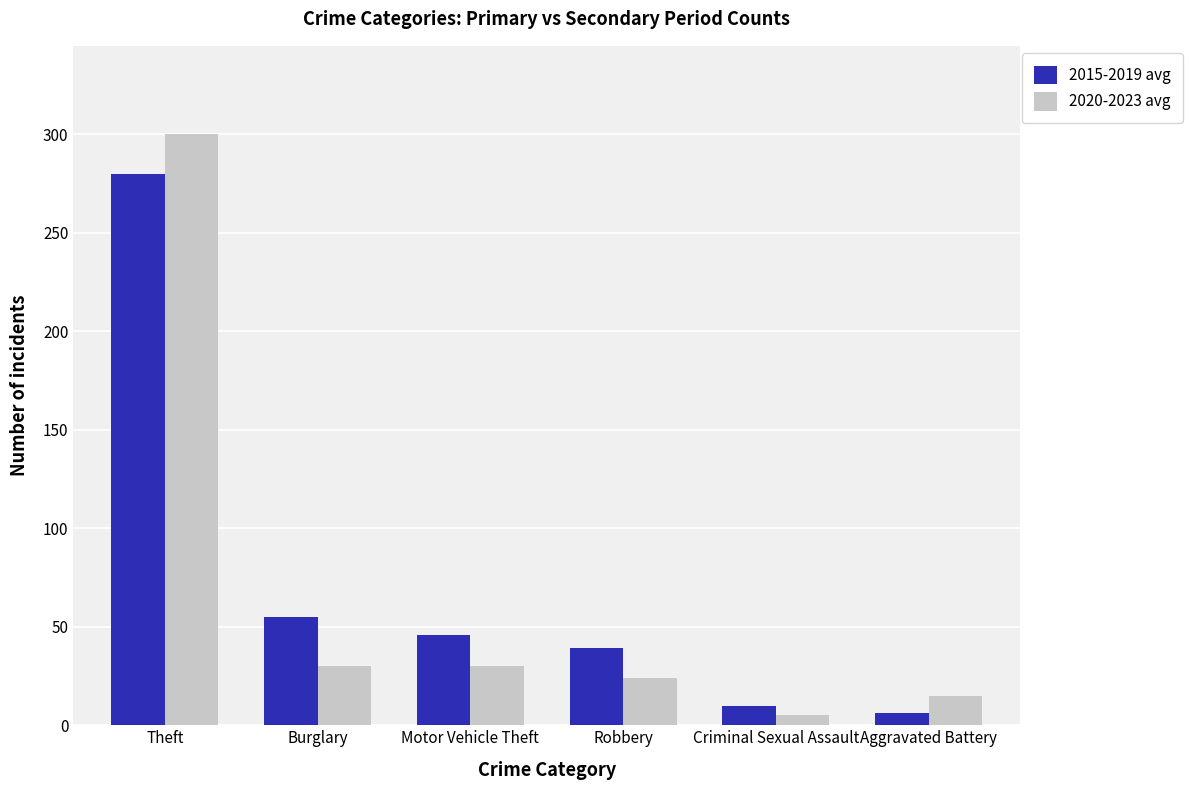

At which label does 2015-2019 avg reach its minimum?

Aggravated Battery